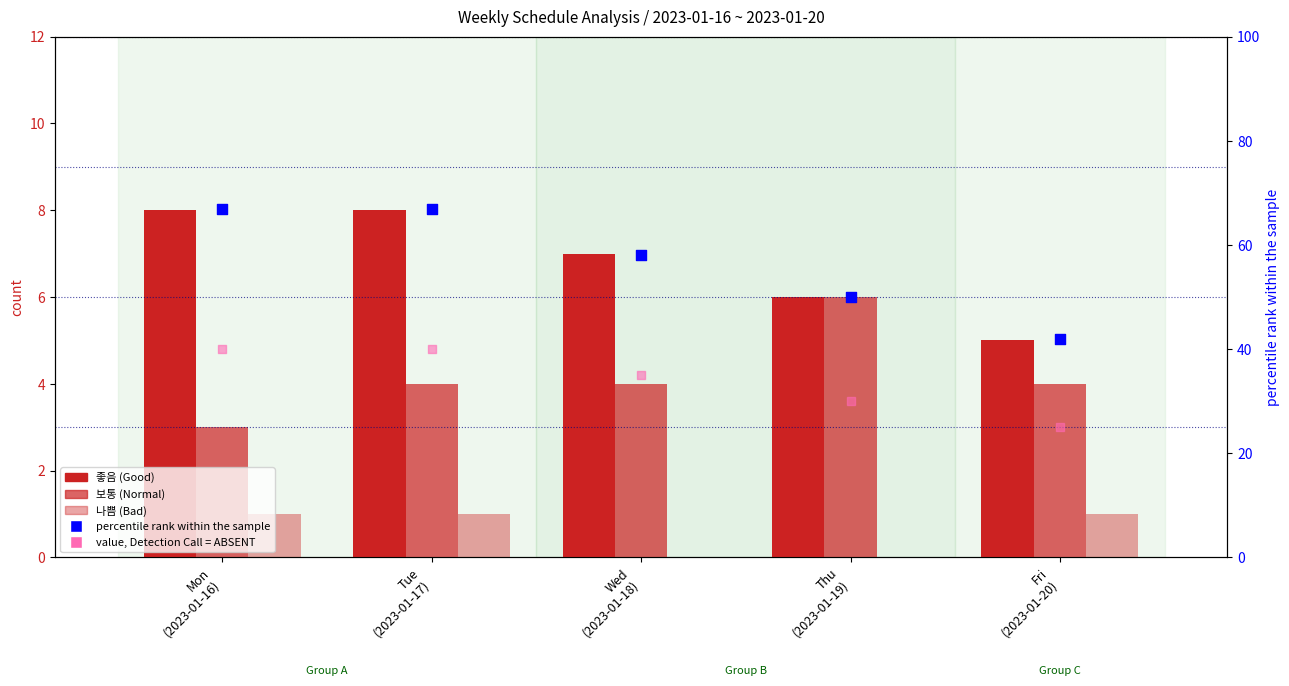

What are all the series names shown in the legend?

좋음, 보통, 나쁨, percentile rank within the sample, value, Detection Call = ABSENT